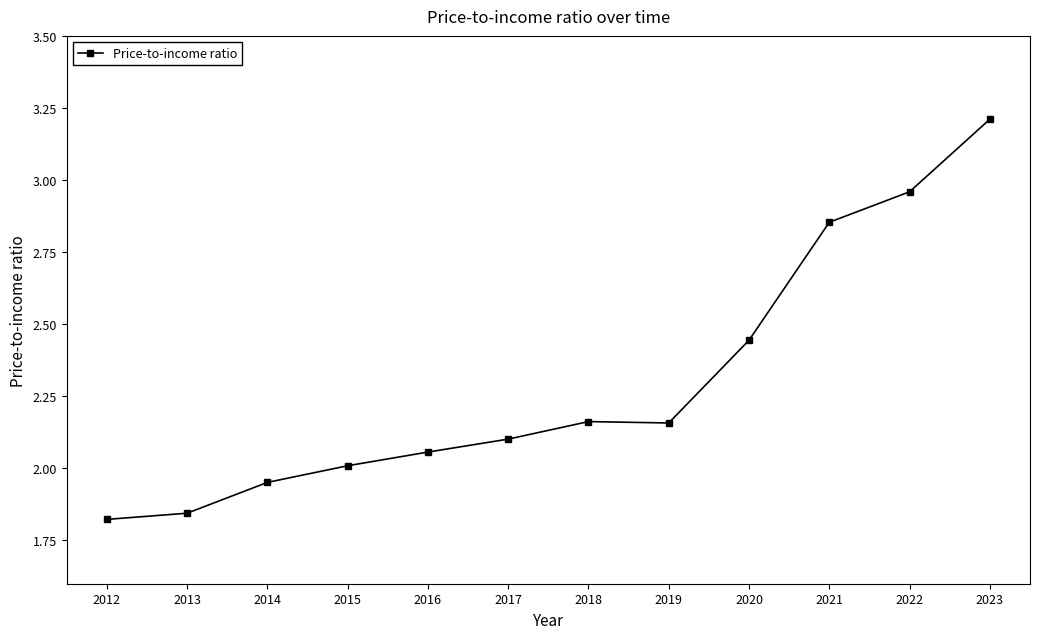

At which category does the data reach its first local peak?

2018